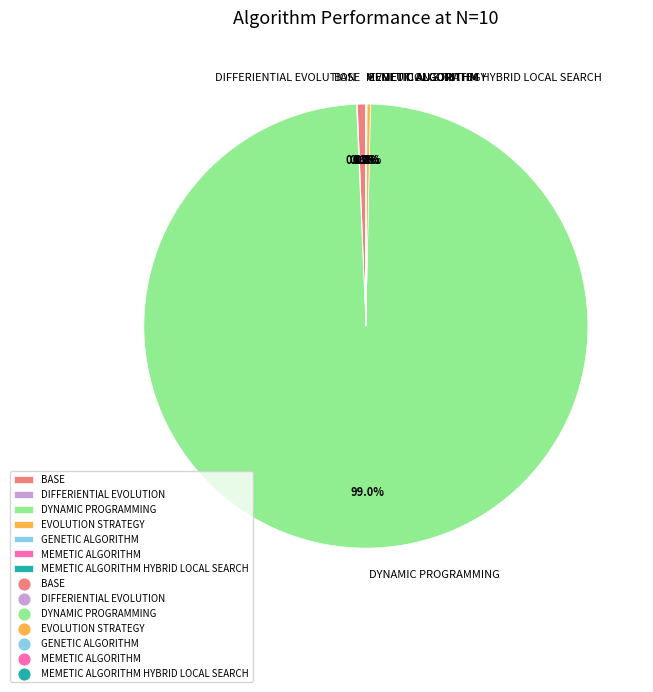

What is the largest slice in the pie chart?

DYNAMIC PROGRAMMING